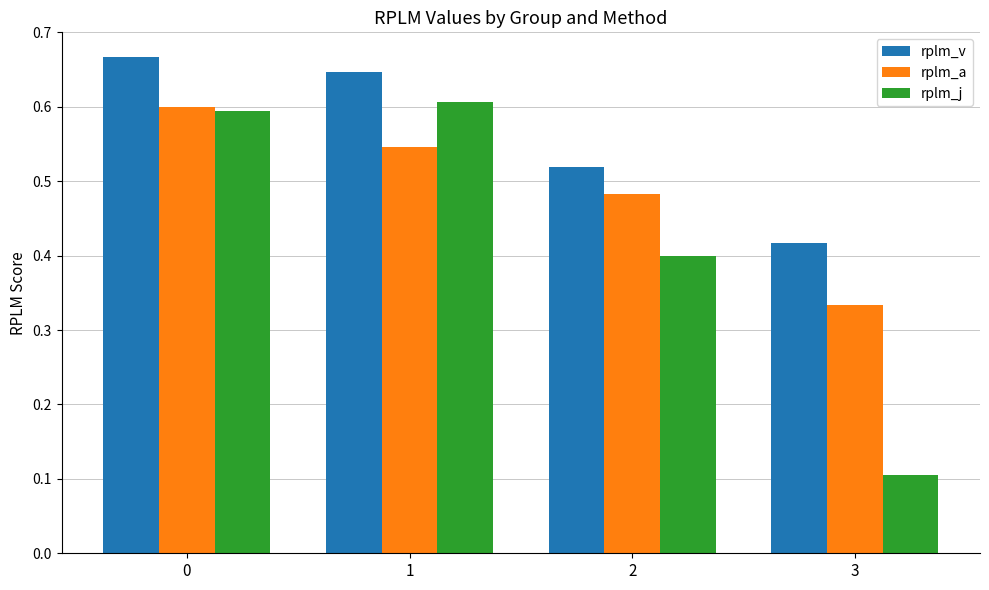

Rank the categories by rplm_v value from lowest to highest.

3, 2, 1, 0